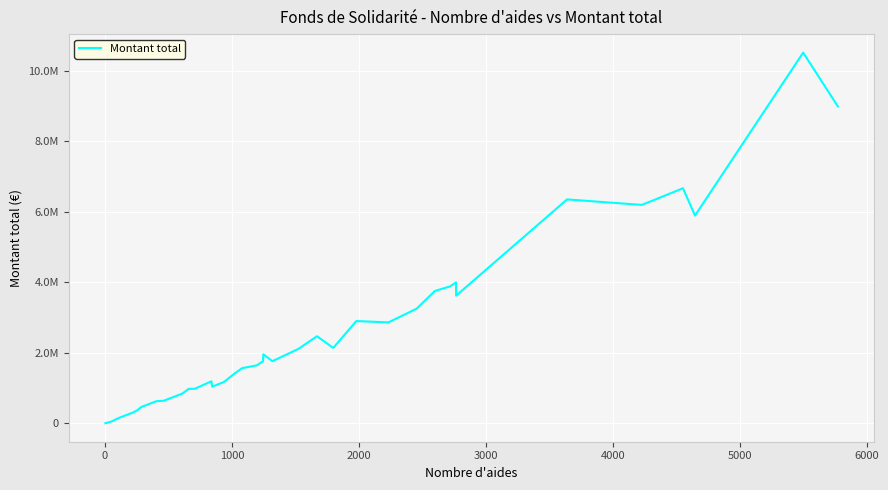

Does the chart display data point markers on the line(s)?

No